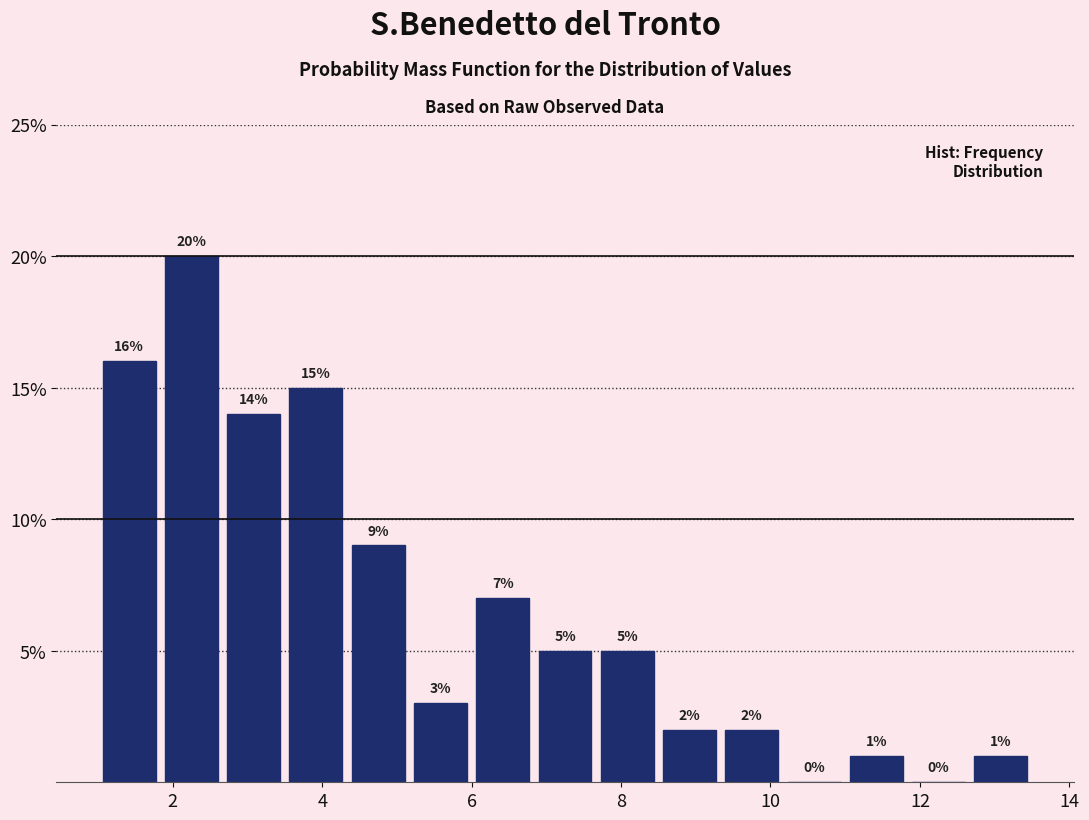

Reading left to right, transcribe this chart: for each bar, give the range it covers on the x-axis and its height. The bar edges are not printed on the chart, so give them approximately, as read against the axis.

1.0 to 1.8: 16
1.8 to 2.6: 20
2.6 to 3.6: 14
3.6 to 4.4: 15
4.4 to 5.2: 9
5.2 to 6.0: 3
6.0 to 6.8: 7
6.8 to 7.6: 5
7.6 to 8.6: 5
8.6 to 9.4: 2
9.4 to 10.2: 2
10.2 to 11.0: 0
11.0 to 11.8: 1
11.8 to 12.6: 0
12.6 to 13.6: 1